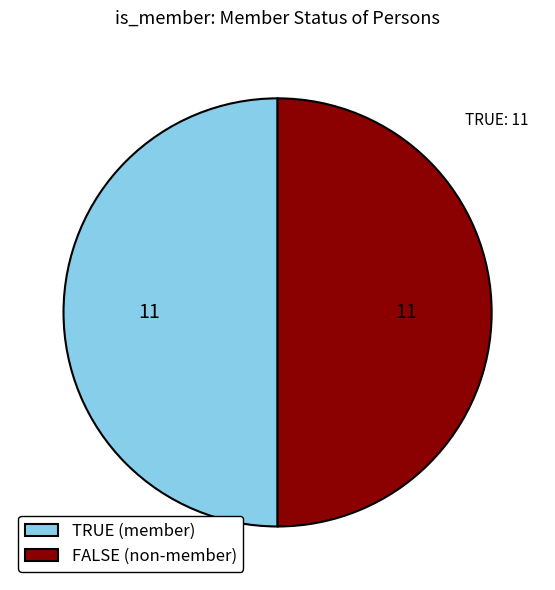

How many segments does this pie chart have?

2